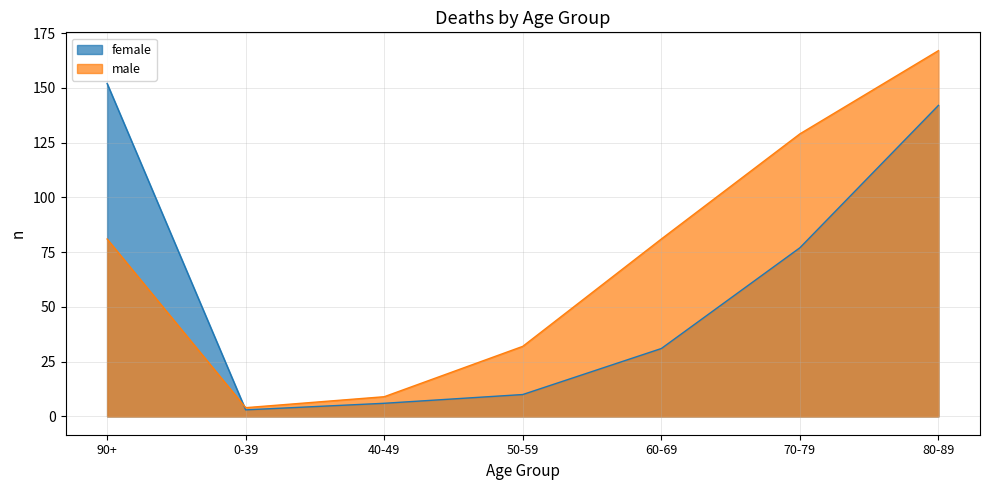

Which series changed the most between 90+ and 40-49?

female